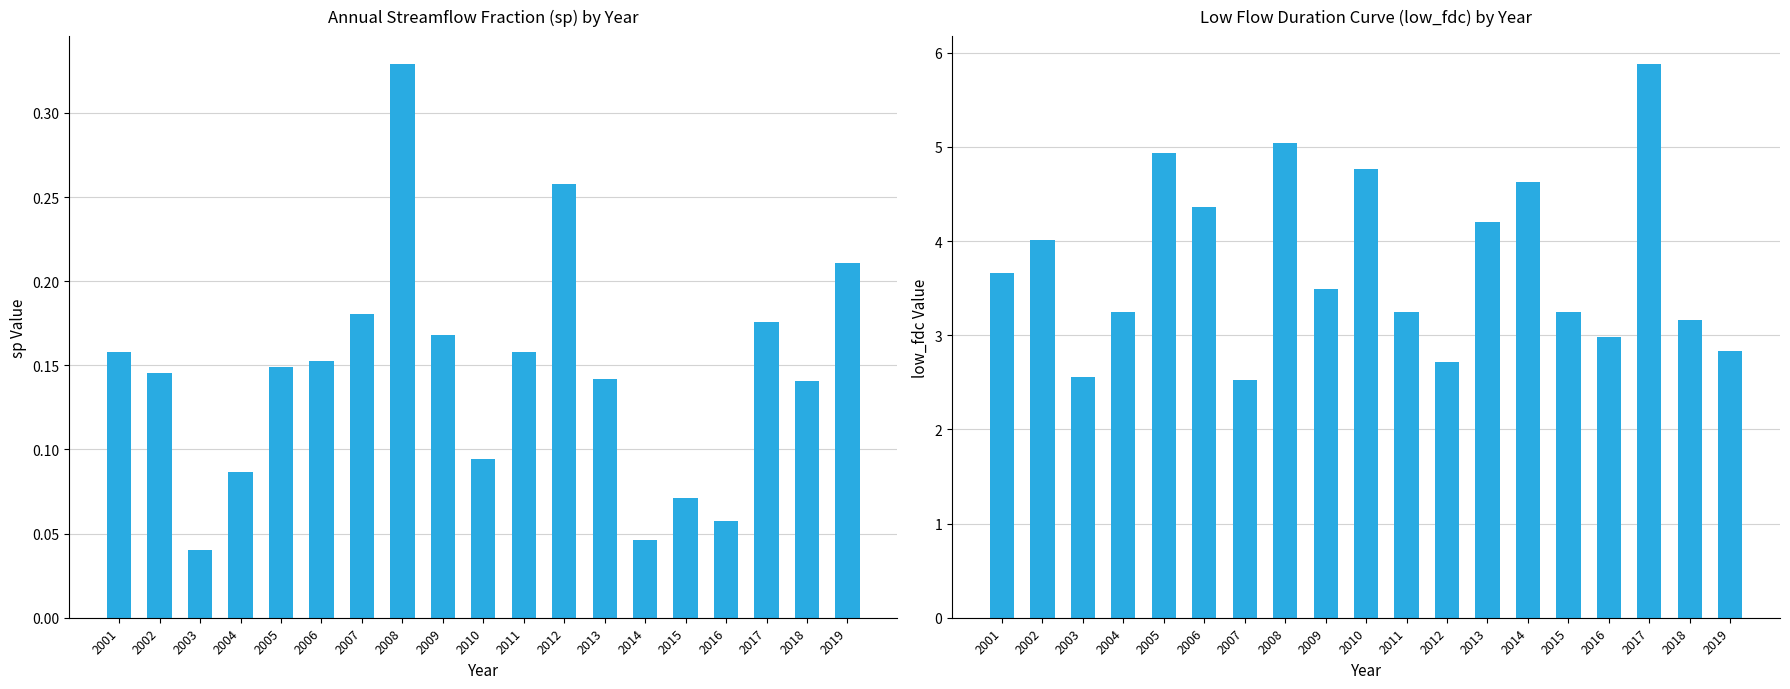

What is the sum of the low_fdc values at 2016 and 2018?

6.1